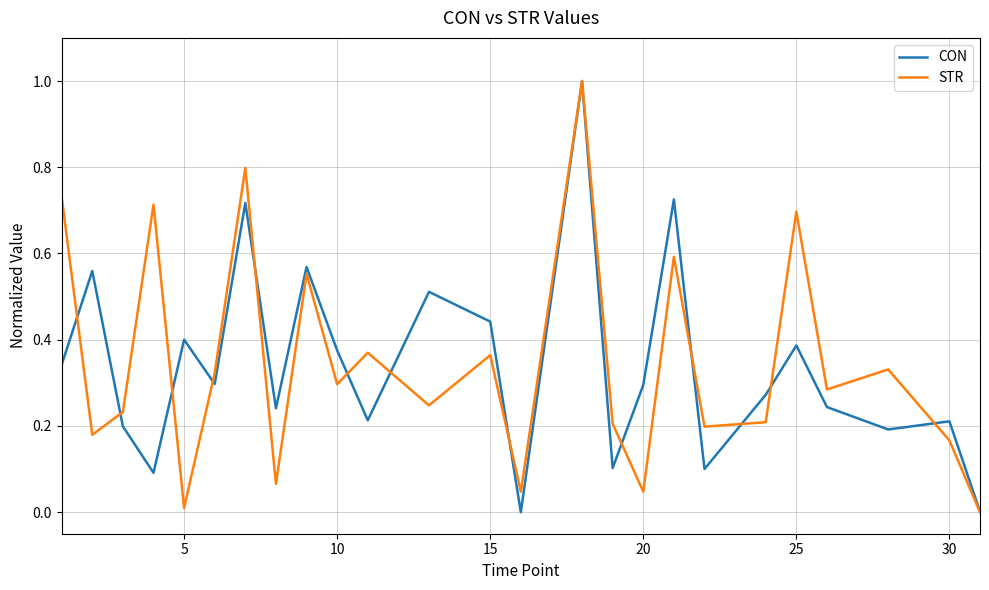

What is the maximum value for STR?

1.0